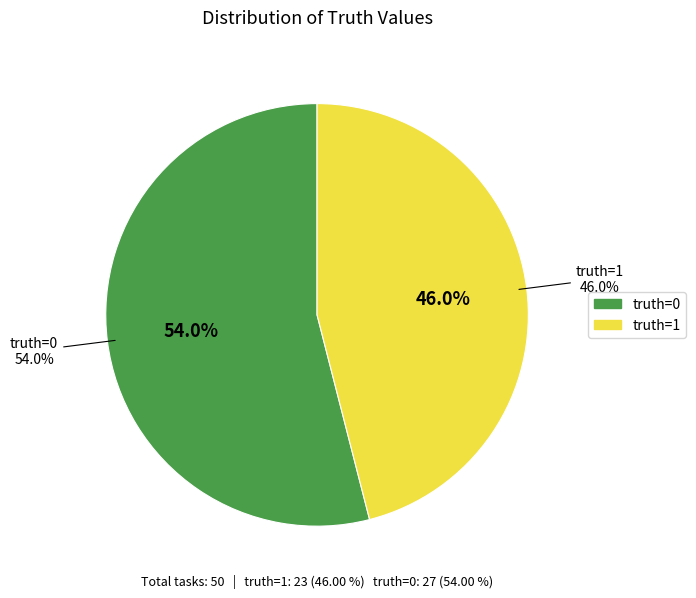

What is the change in value from truth=0 to truth=1?

-4